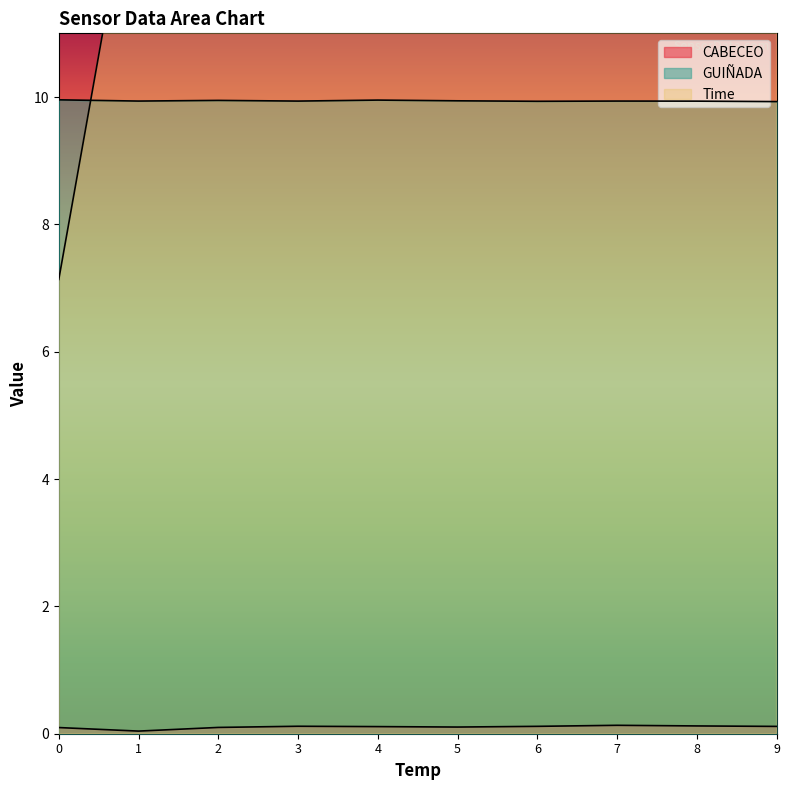

What is the total value across all series at 3?

38.4